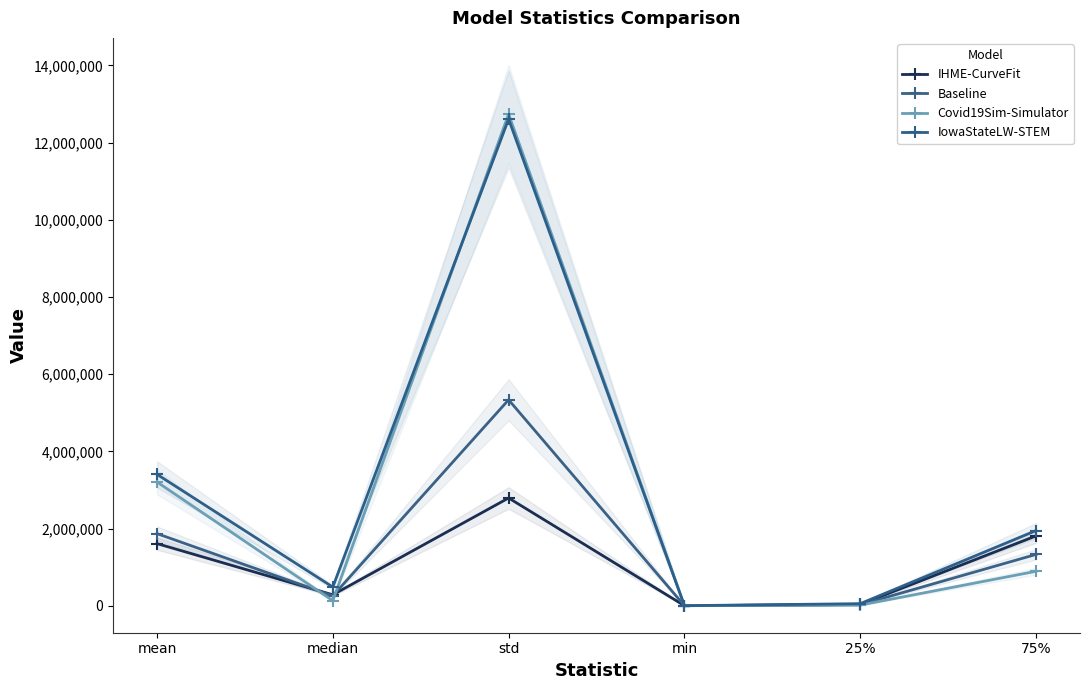

What is the greatest value displayed?

12738466.9